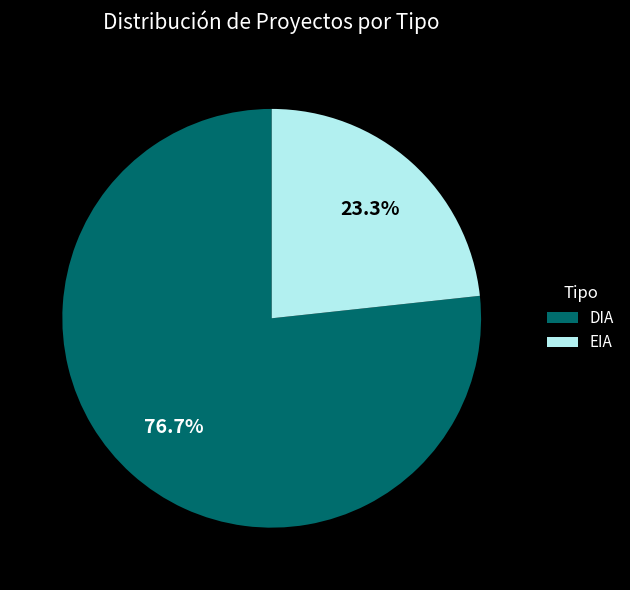

Which has a higher value, DIA or EIA?

DIA